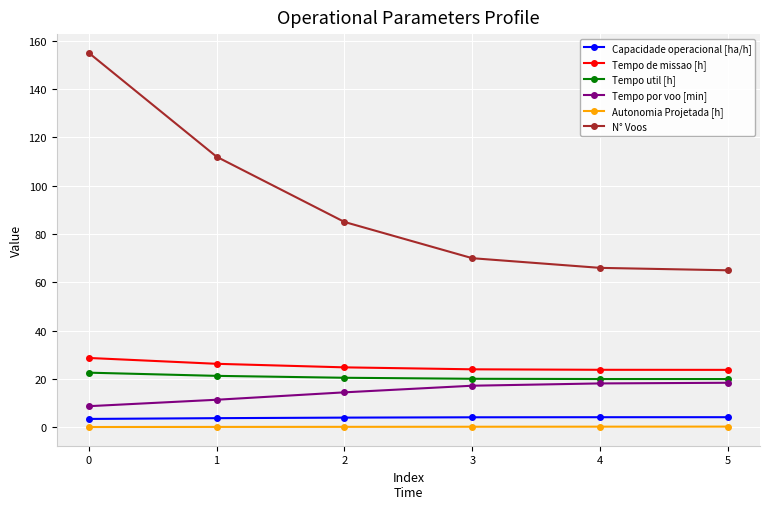

What value does the Tempo util [h] series have at 3?

20.1